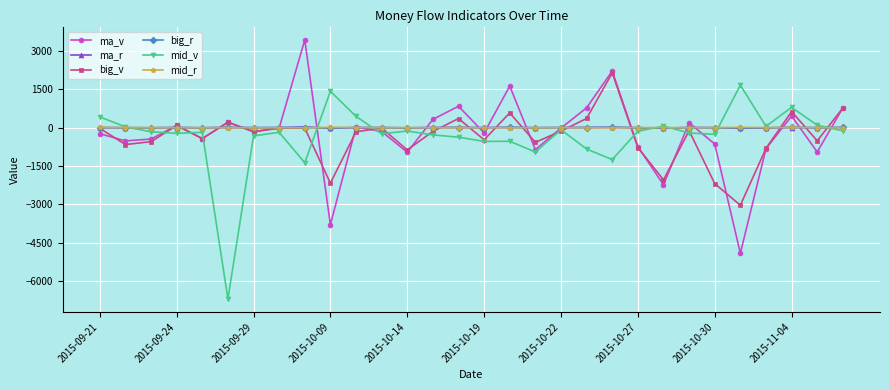

What is the greatest value displayed?

3424.0